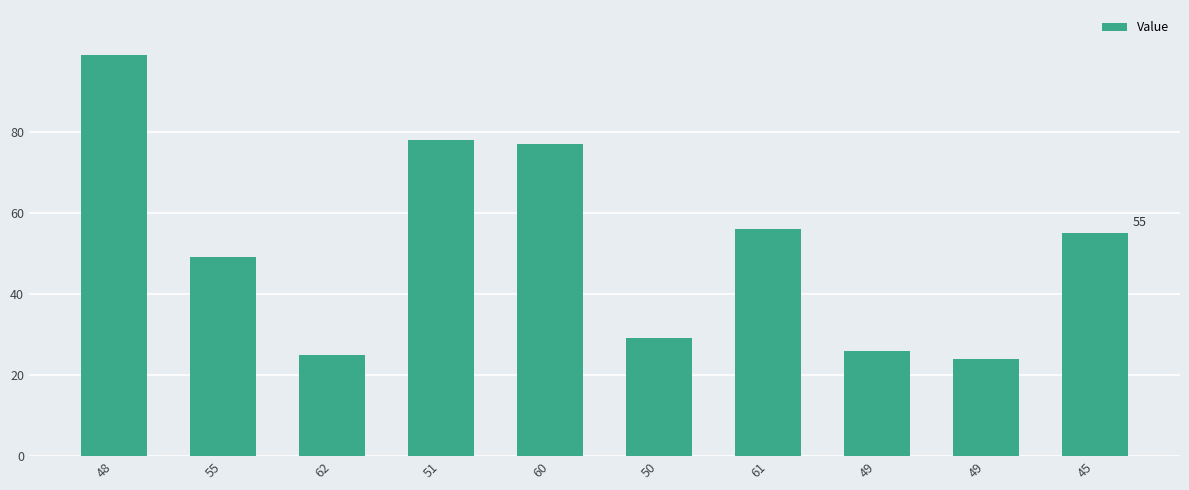

Does the chart contain any negative values?

No